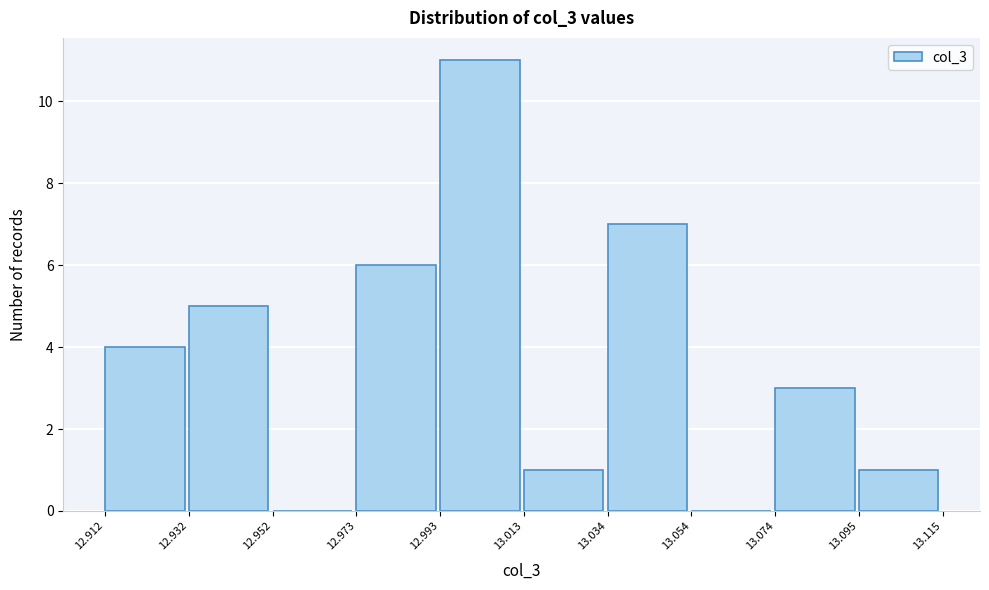

Over which range of the x-axis is the bar tallest?

12.993 to 13.013